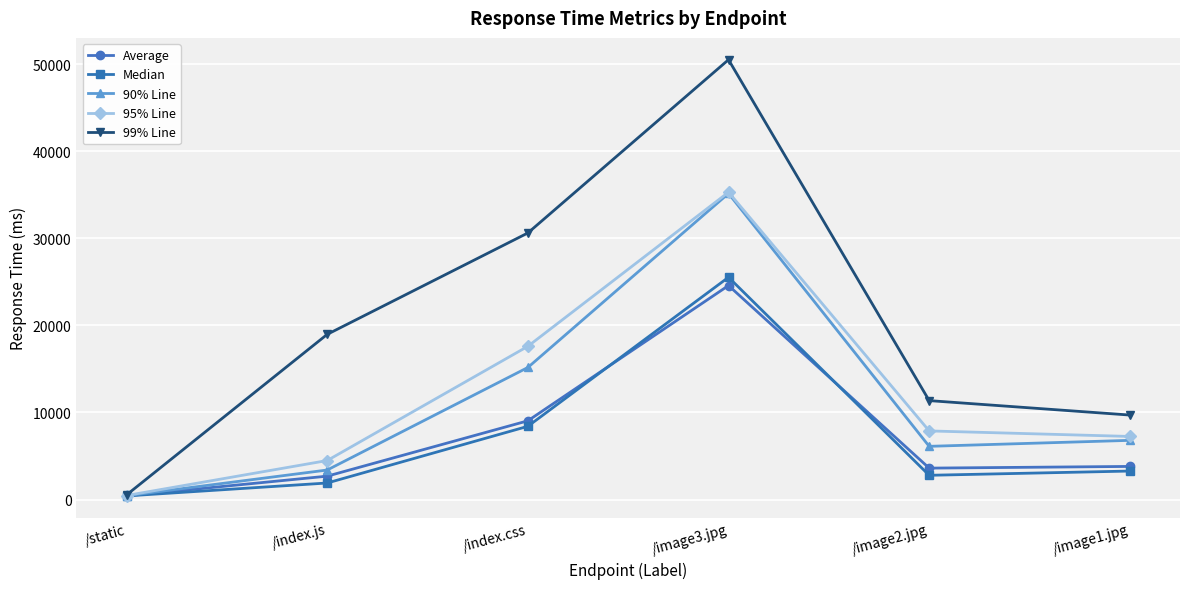

At how many categories does at least one series exceed 28451?

2